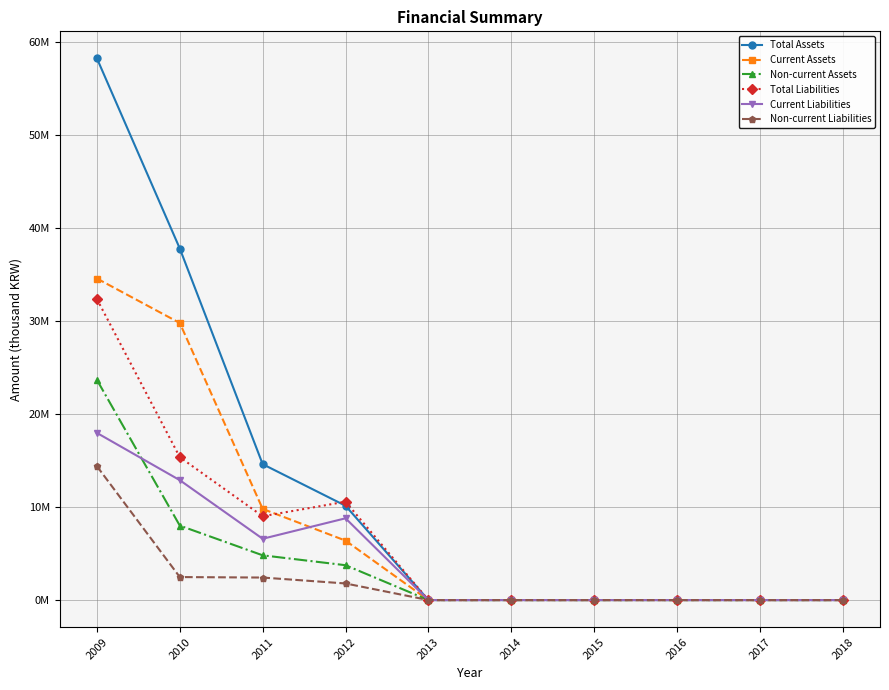

At which category does the chart reach its peak across all series?

2009